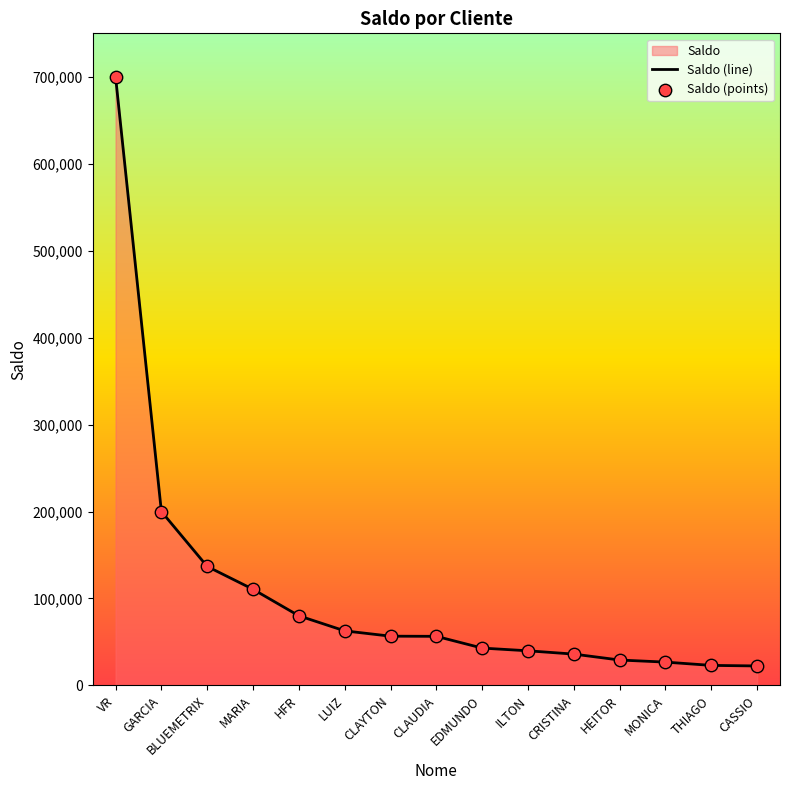

Which series reaches the maximum Y coordinate?

Saldo (line)